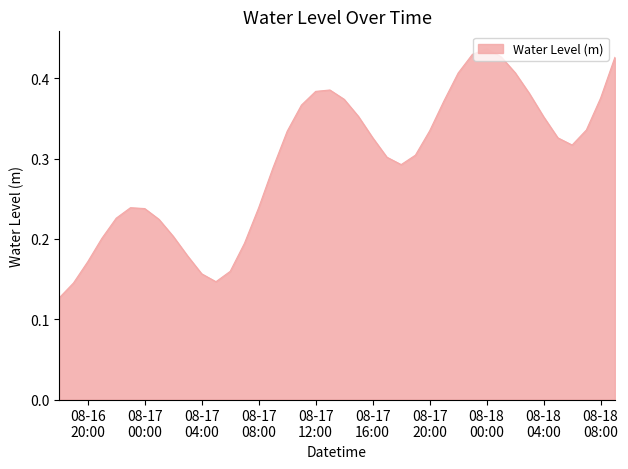

True or false: there are more than 1 points higher than both neighbors.

True